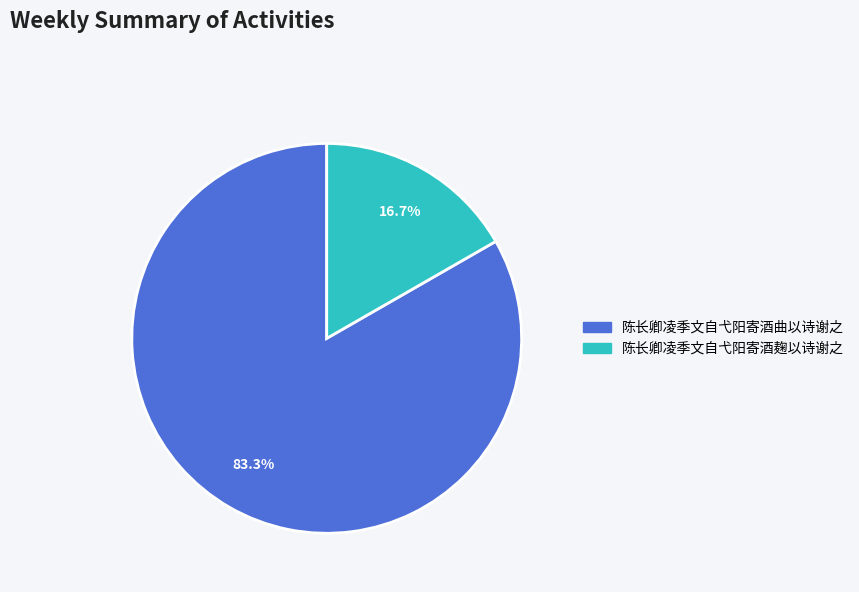

Between 陈长卿凌季文自弋阳寄酒曲以诗谢之 and 陈长卿凌季文自弋阳寄酒麹以诗谢之, which is larger?

陈长卿凌季文自弋阳寄酒曲以诗谢之